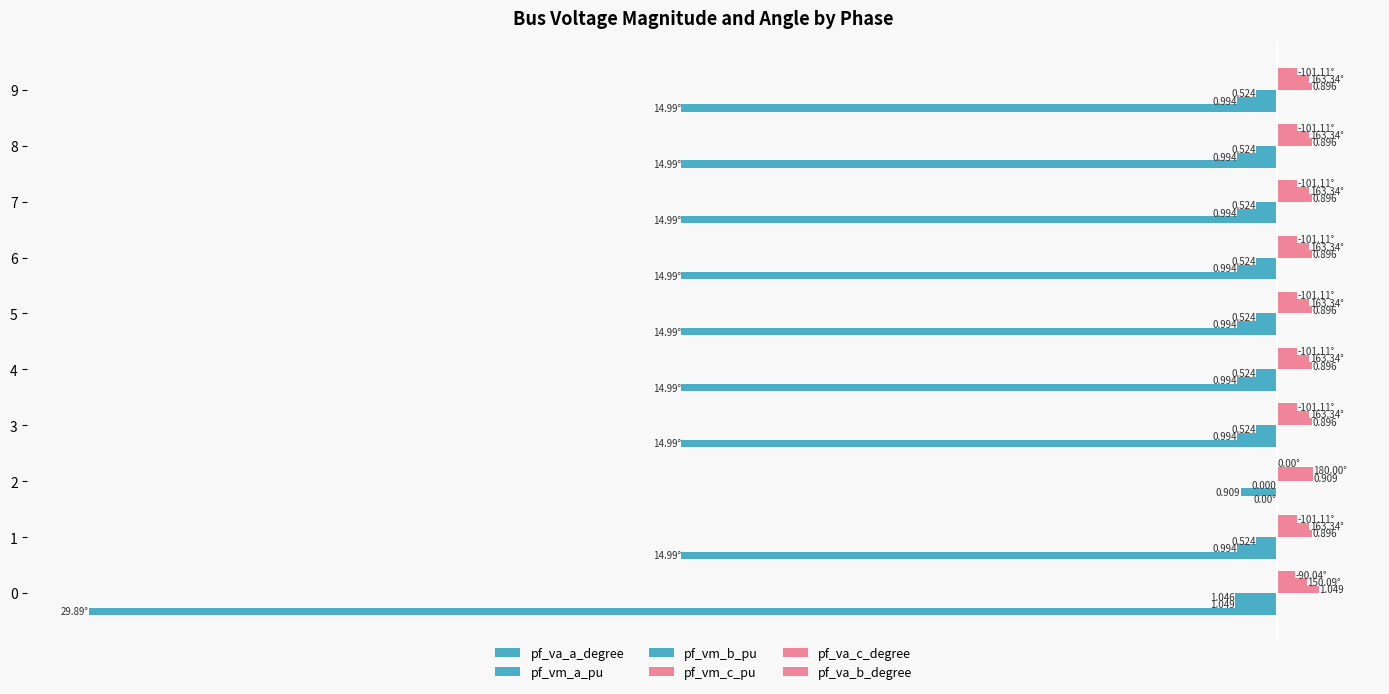

How many pf_vm_b_pu values are between 0 and 1?

1